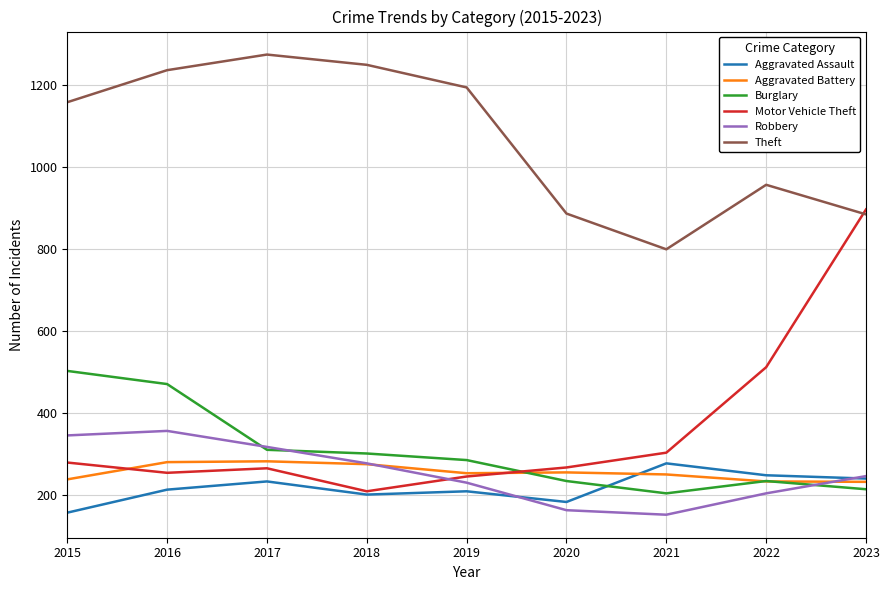

What is the difference between the Robbery values at 2018 and 2023?

31